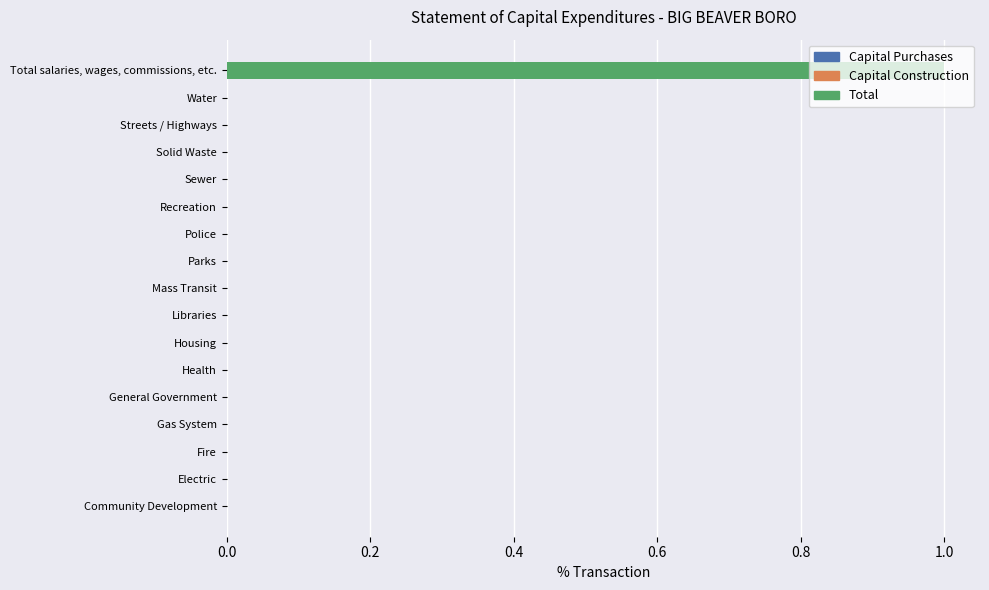

Is it true that the value at Libraries is 0?

True